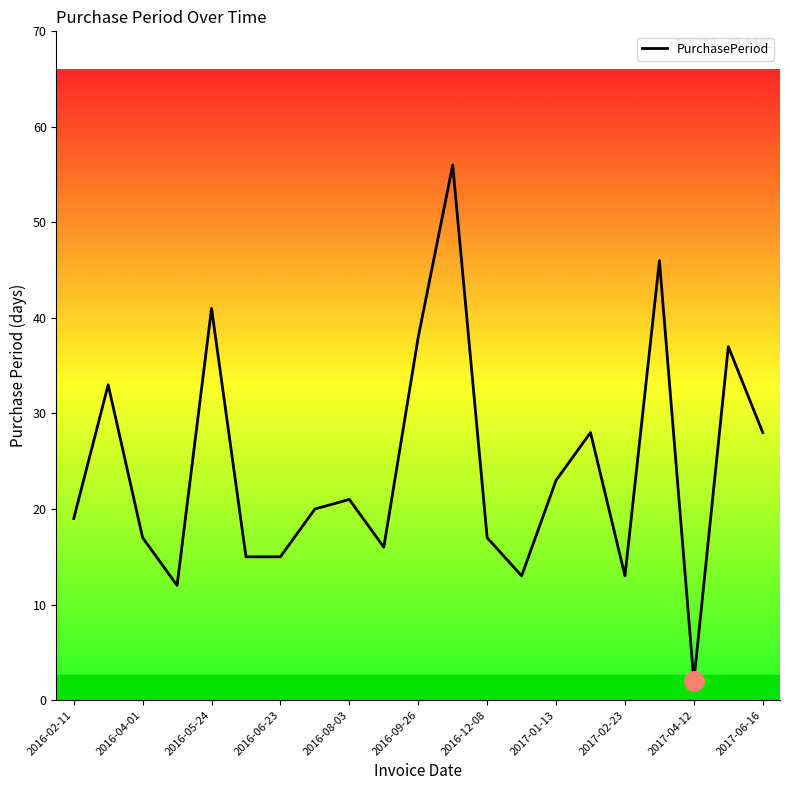

What is the difference between the maximum and minimum values?

54